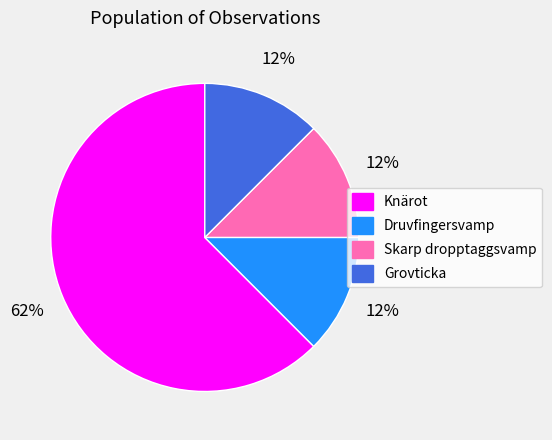

Approximately how many times larger is the value at Skarp dropptaggsvamp compared to Grovticka?

1.0